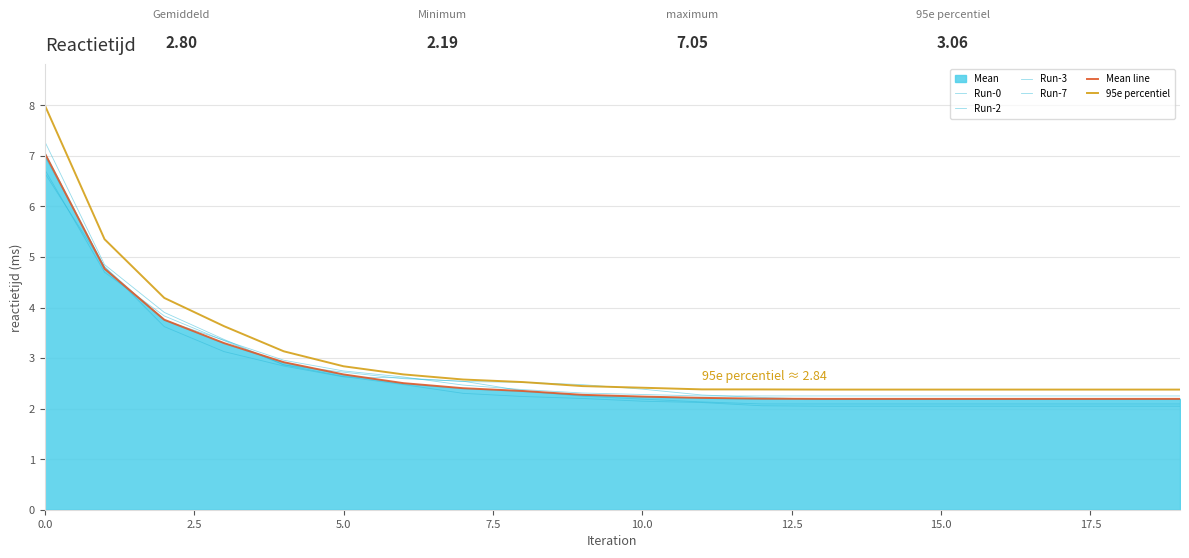

After their last crossing, which series has the higher values: Run-2 or Mean line?

Run-2